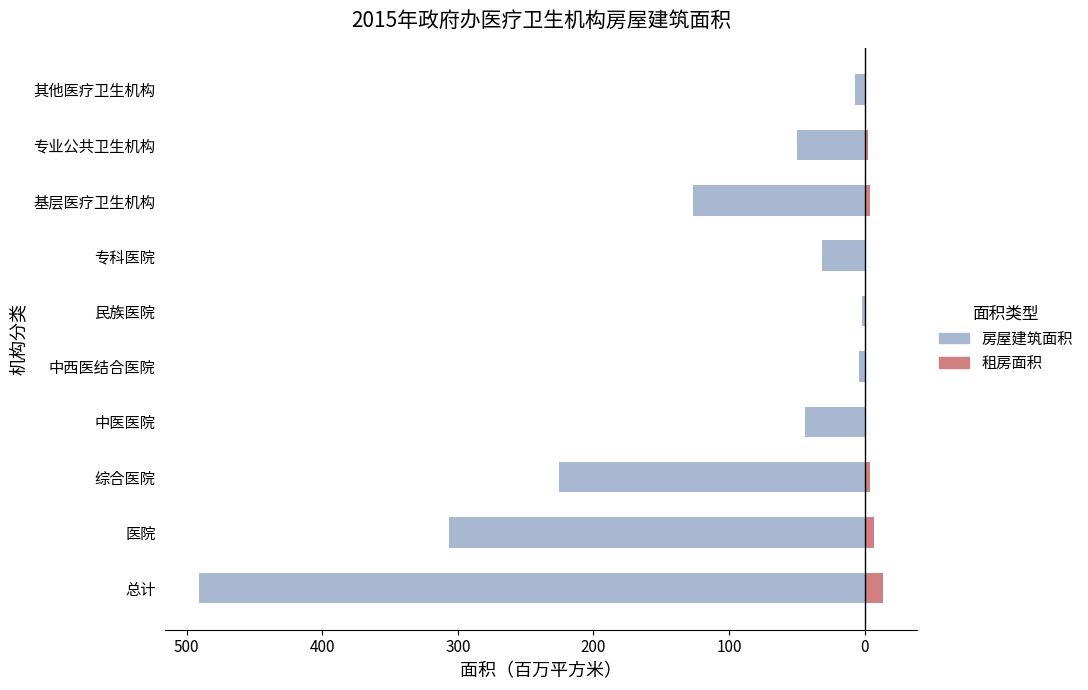

What is the difference between the maximum and minimum values in the 房屋建筑面积 series?

488.8